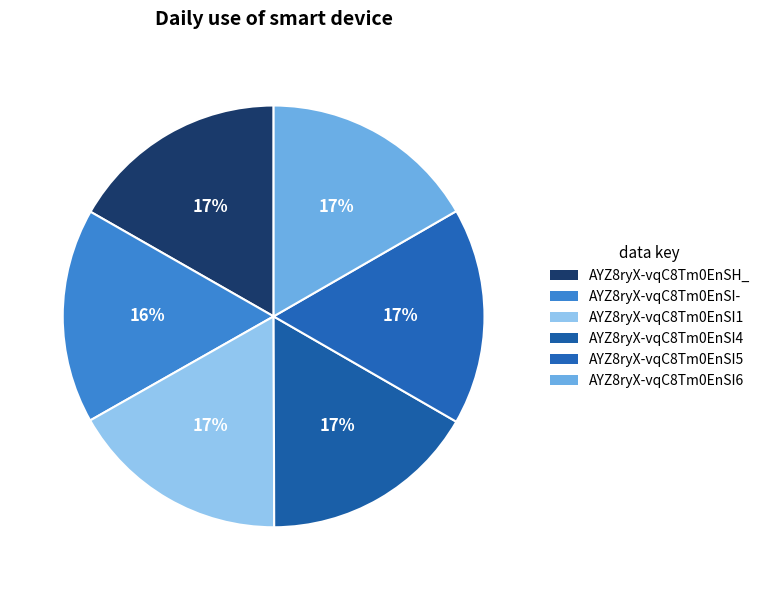

To the nearest percent, what portion does AYZ8ryX-vqC8Tm0EnSI5 represent?

17%